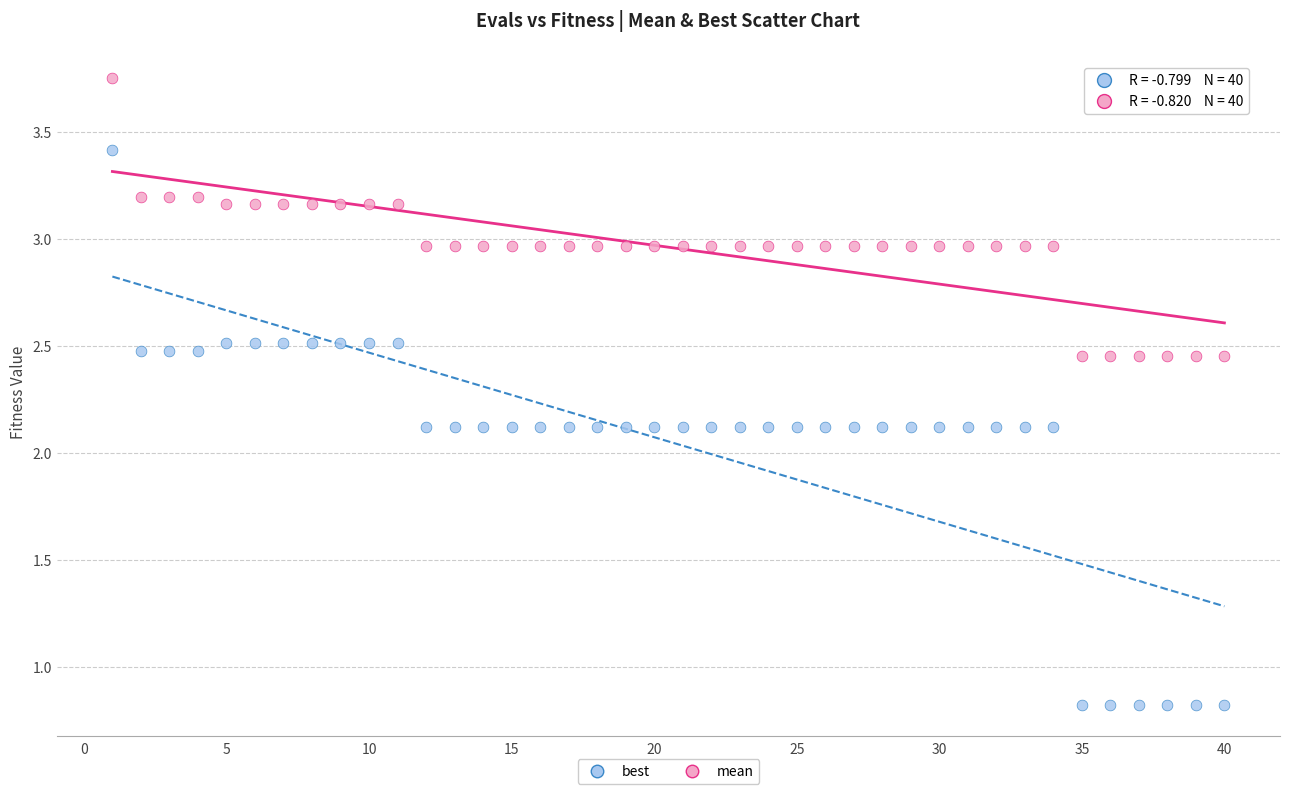

What are all the series names shown in the legend?

best, mean